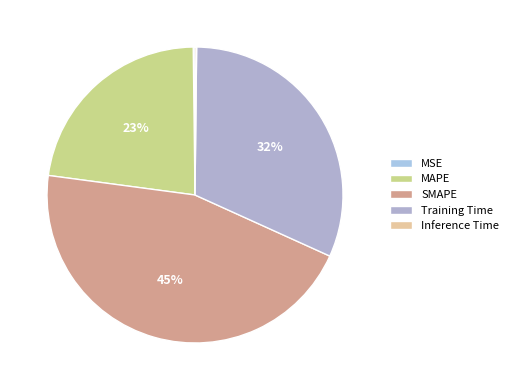

To the nearest percent, what portion does MAPE represent?

23%